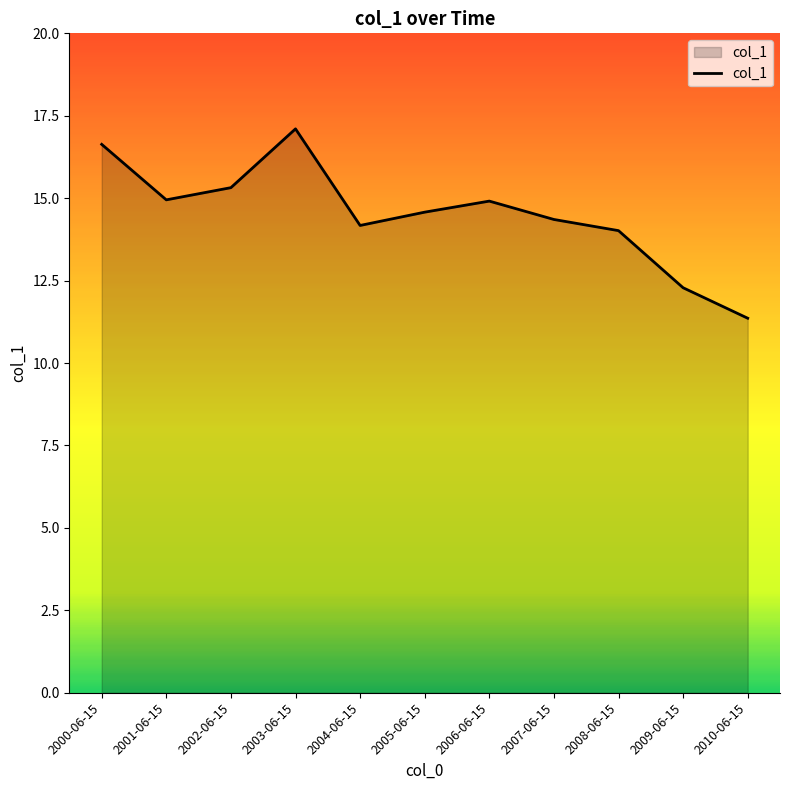

What position from the left is 2006-06-15?

7